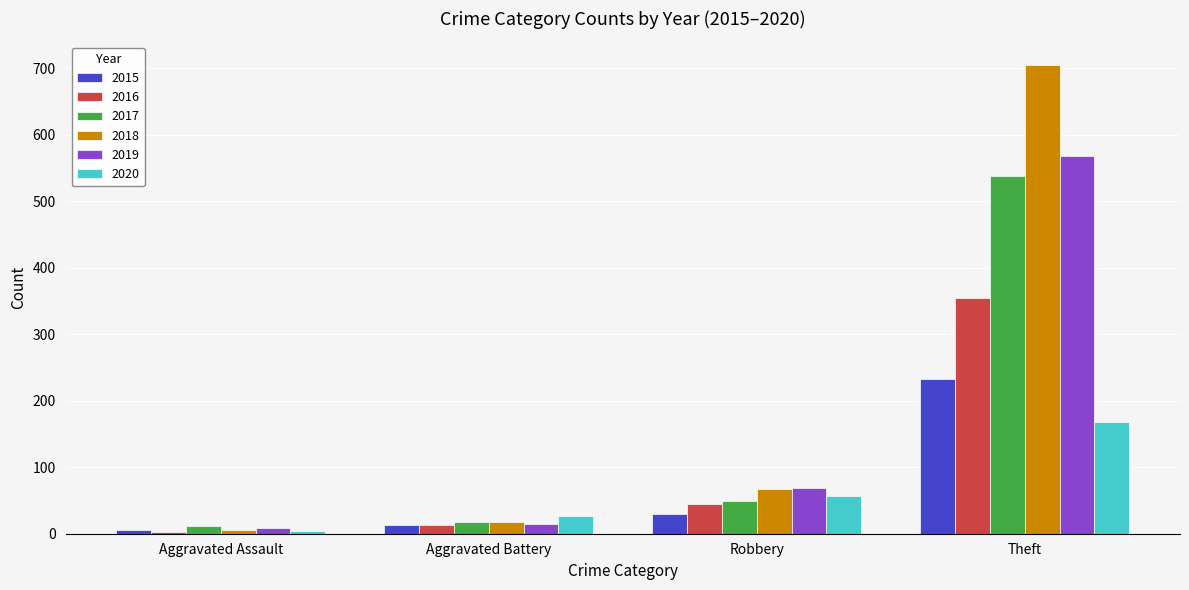

How many groups of bars are there?

4